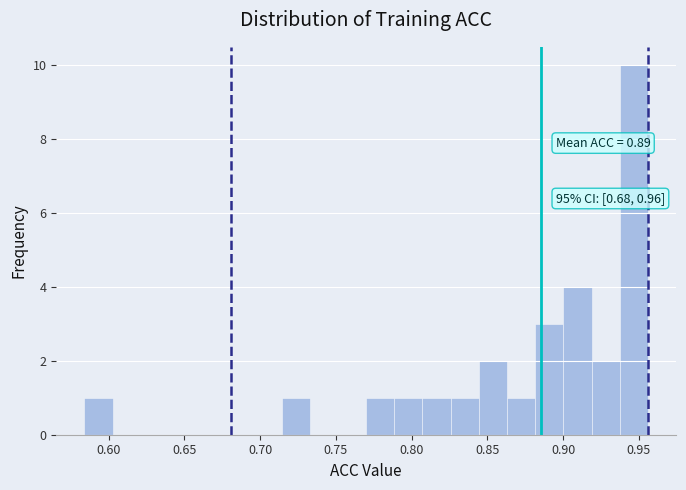

Read against the x-axis, roughly where is the centre of the tallest bar?

0.945